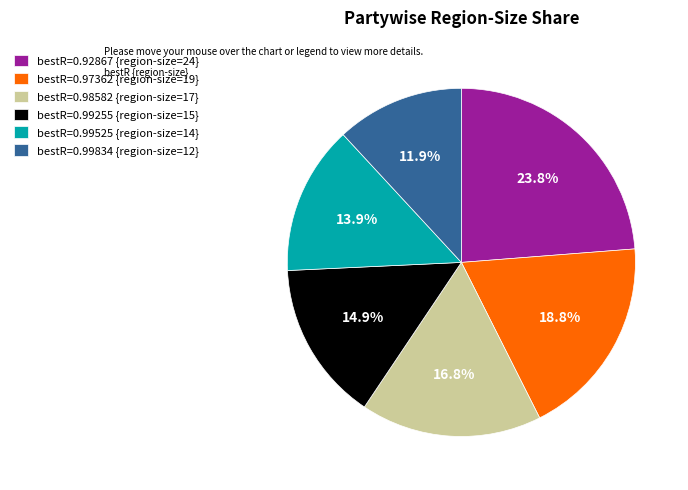

Which has a higher value, bestR=0.92867 {region-size=24} or bestR=0.99834 {region-size=12}?

bestR=0.92867 {region-size=24}